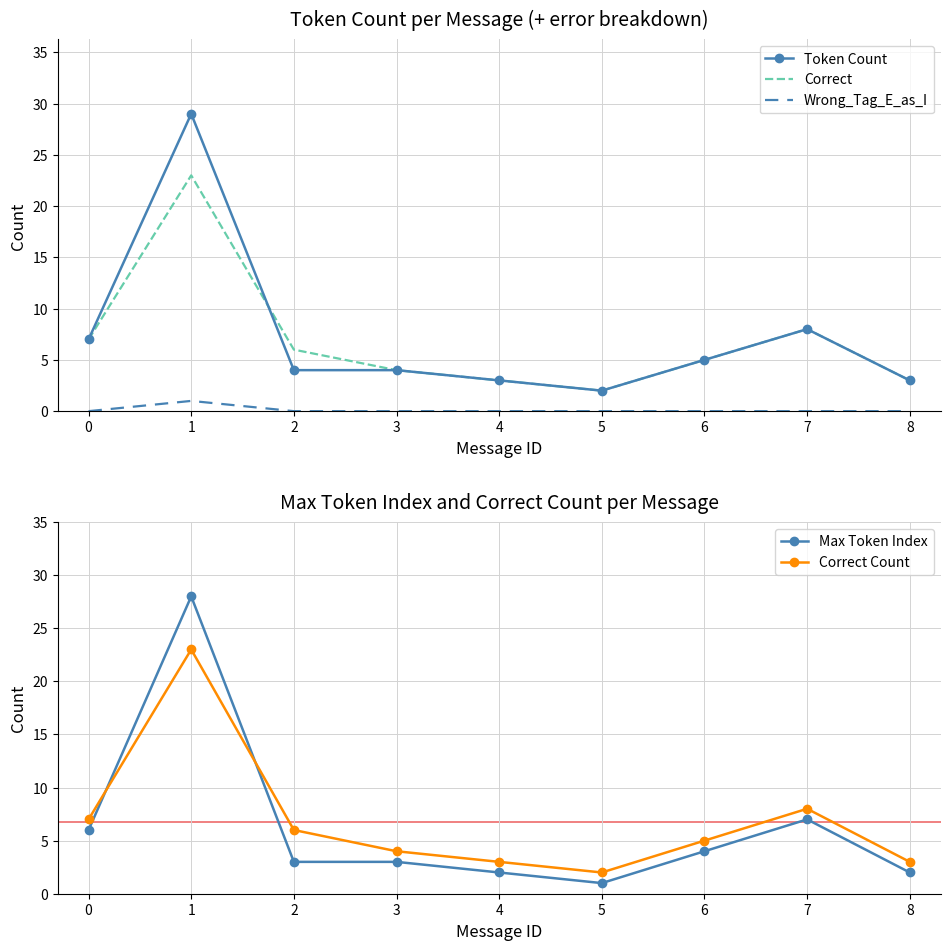

What is the value of the Correct Count point at the 1st from the left?

7